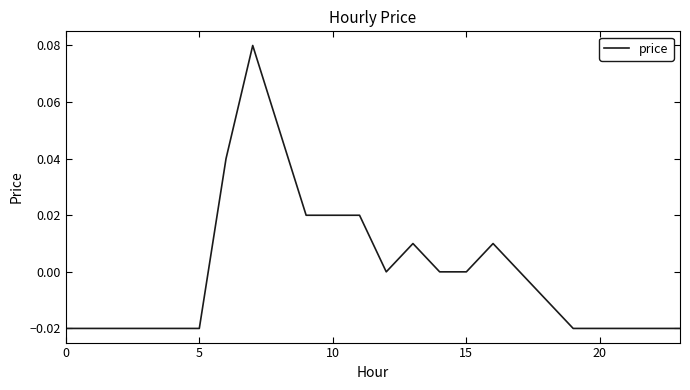

Where does the data first go above 0?

6